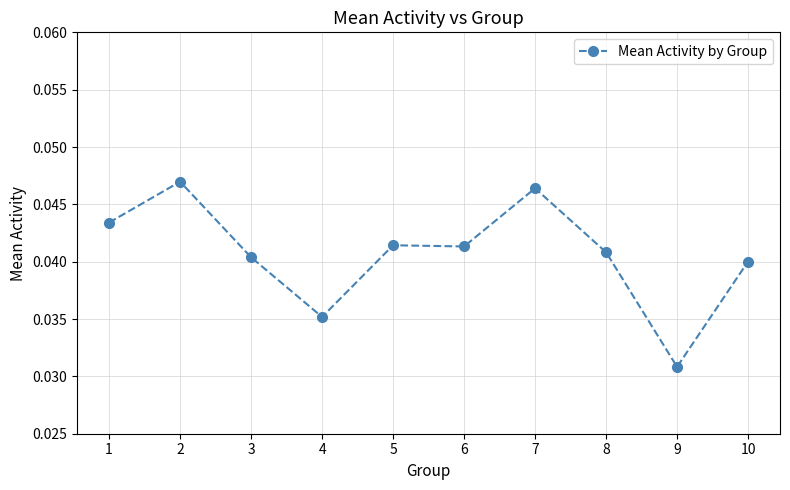

What is the sum of the values at 5 and 6?

0.1